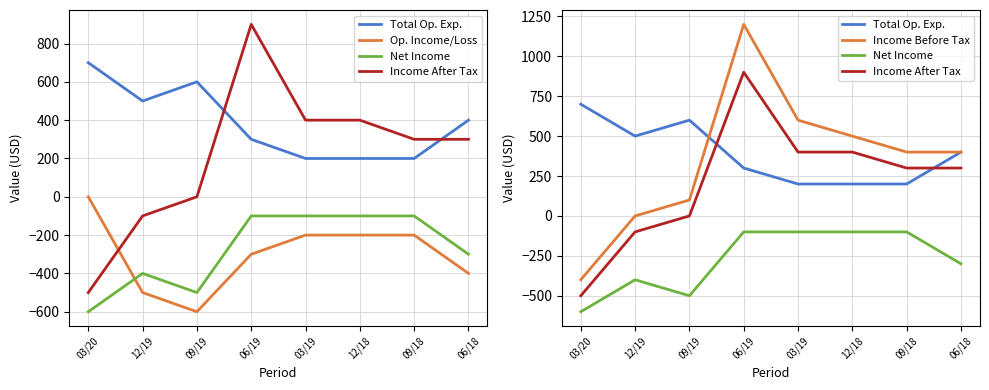

What is the average value of the Op. Income/Loss series?

-300